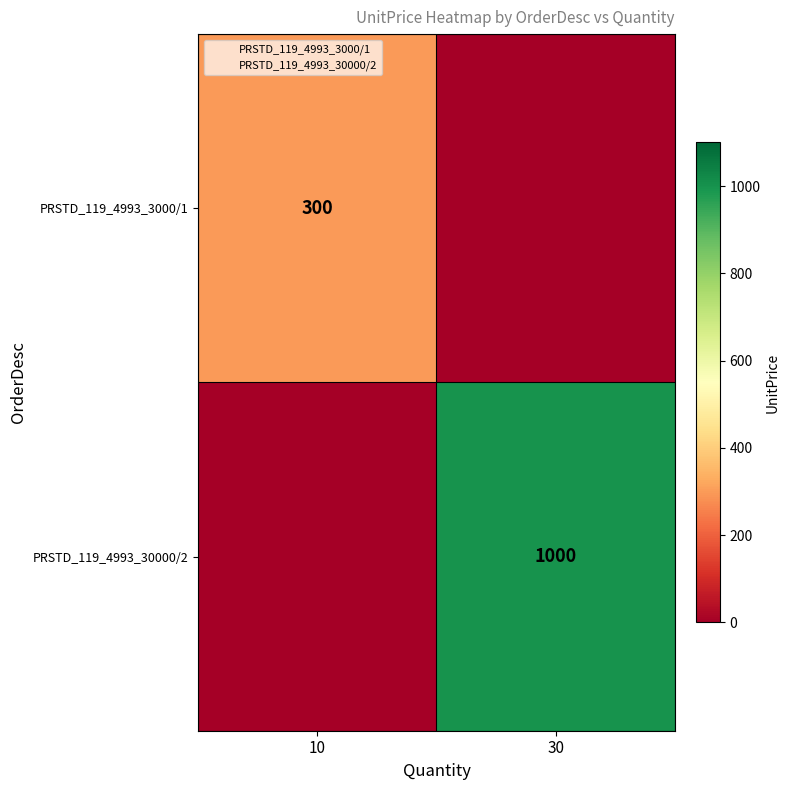

What is the highest value of the PRSTD_119_4993_30000/2 series?

1000